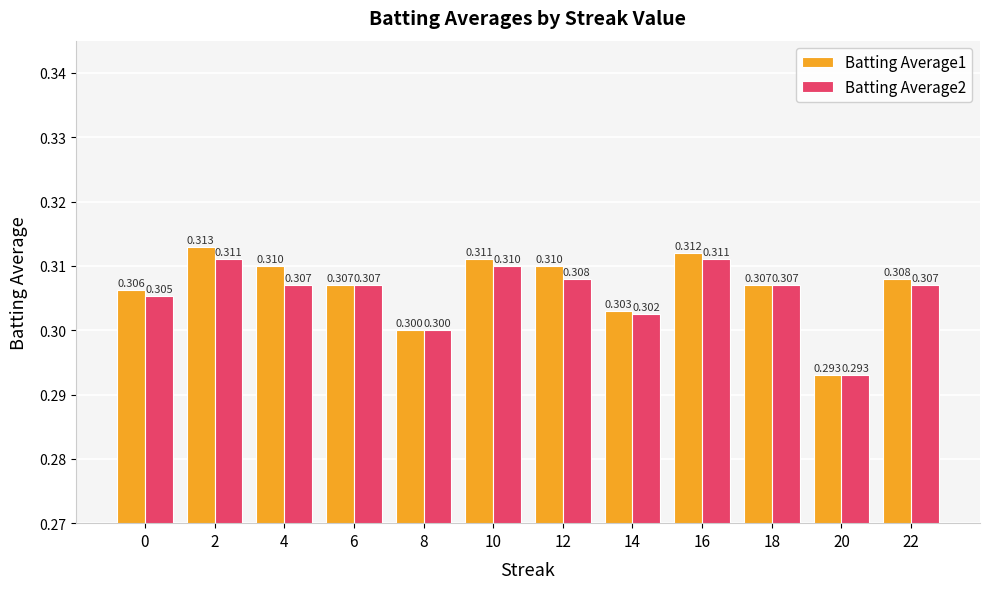

Is the value of Batting Average1 at 2 greater than the value of Batting Average2 at 14?

Yes